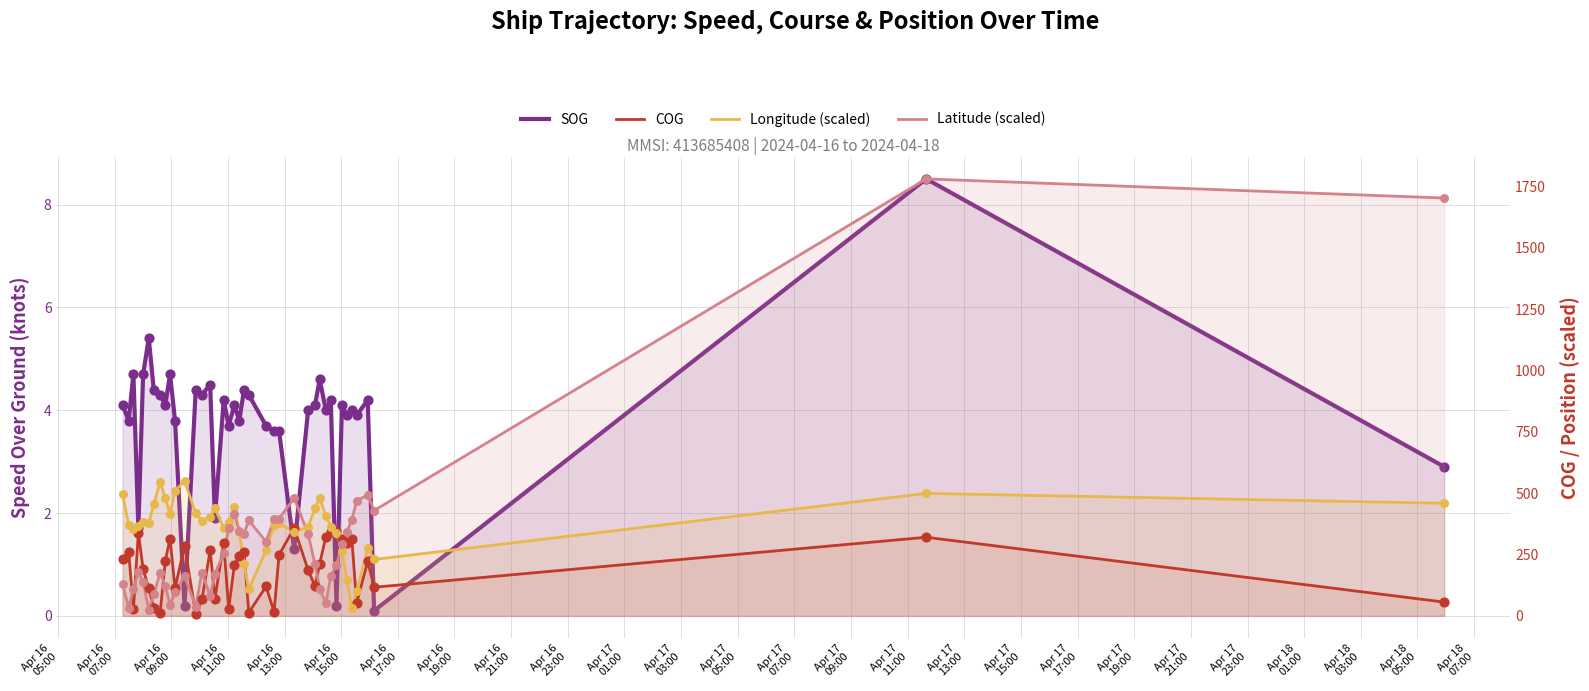

At how many categories does at least one series exceed 1557?

2